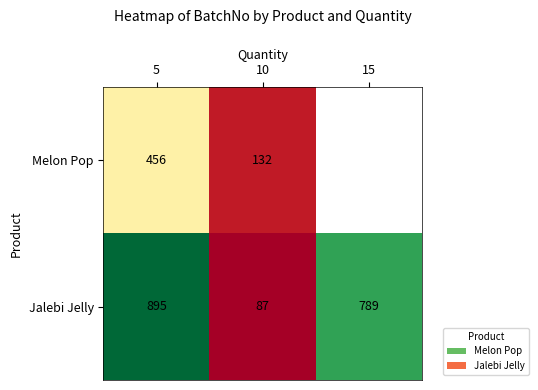

What is the average value of the Jalebi Jelly series?

590